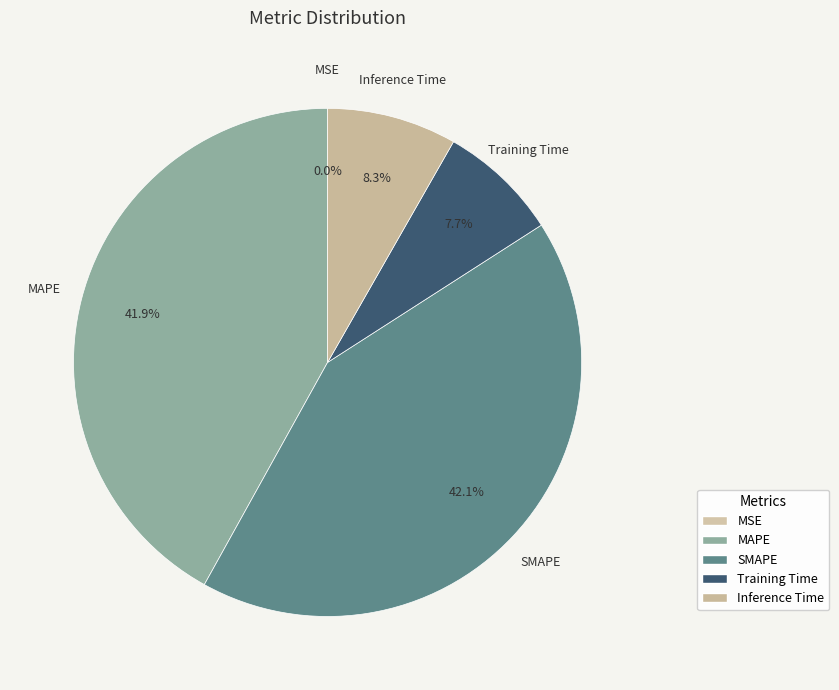

Which category has the biggest portion of the pie?

SMAPE